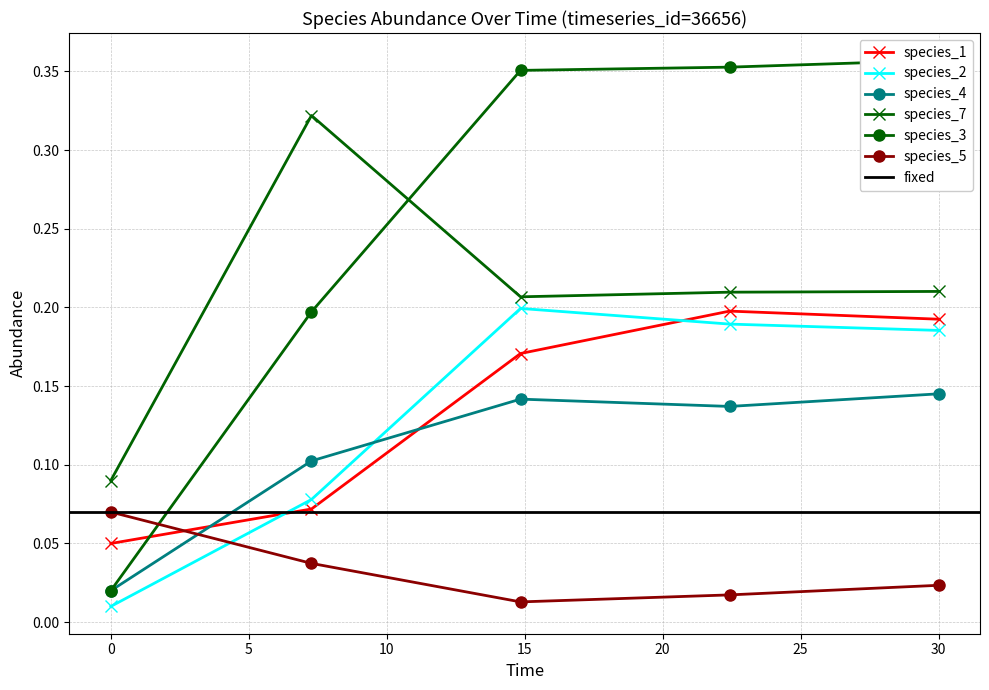

List the labels in order of species_5 value, largest first.

0.0, 7.272727272727273, 30.0, 22.424242424242426, 14.84848484848485